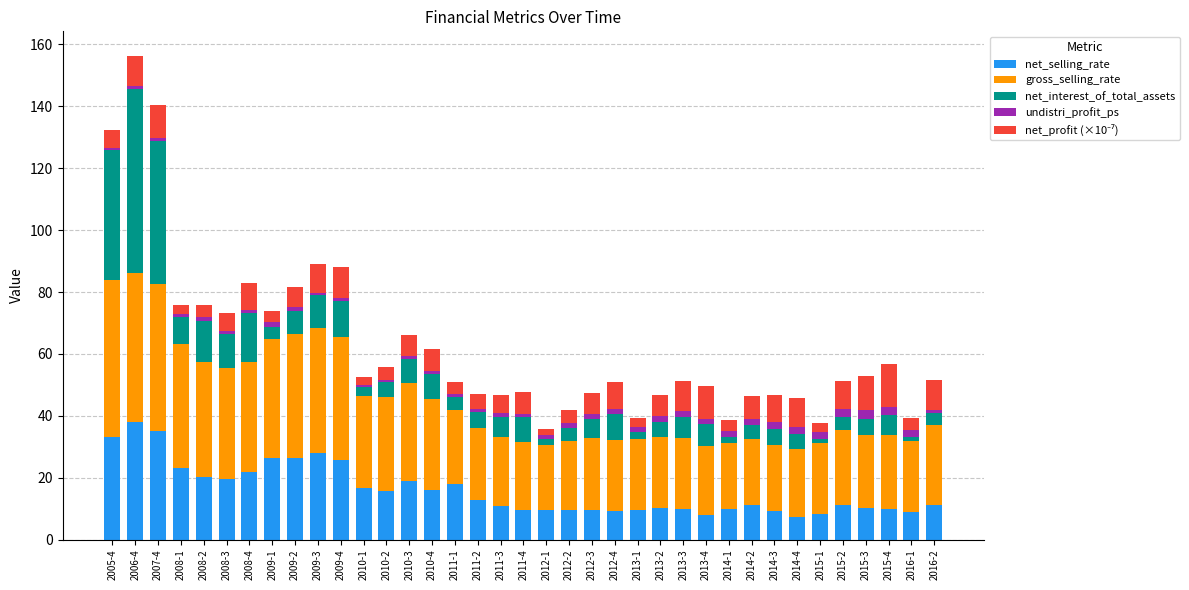

Does the chart contain stacked bars?

Yes